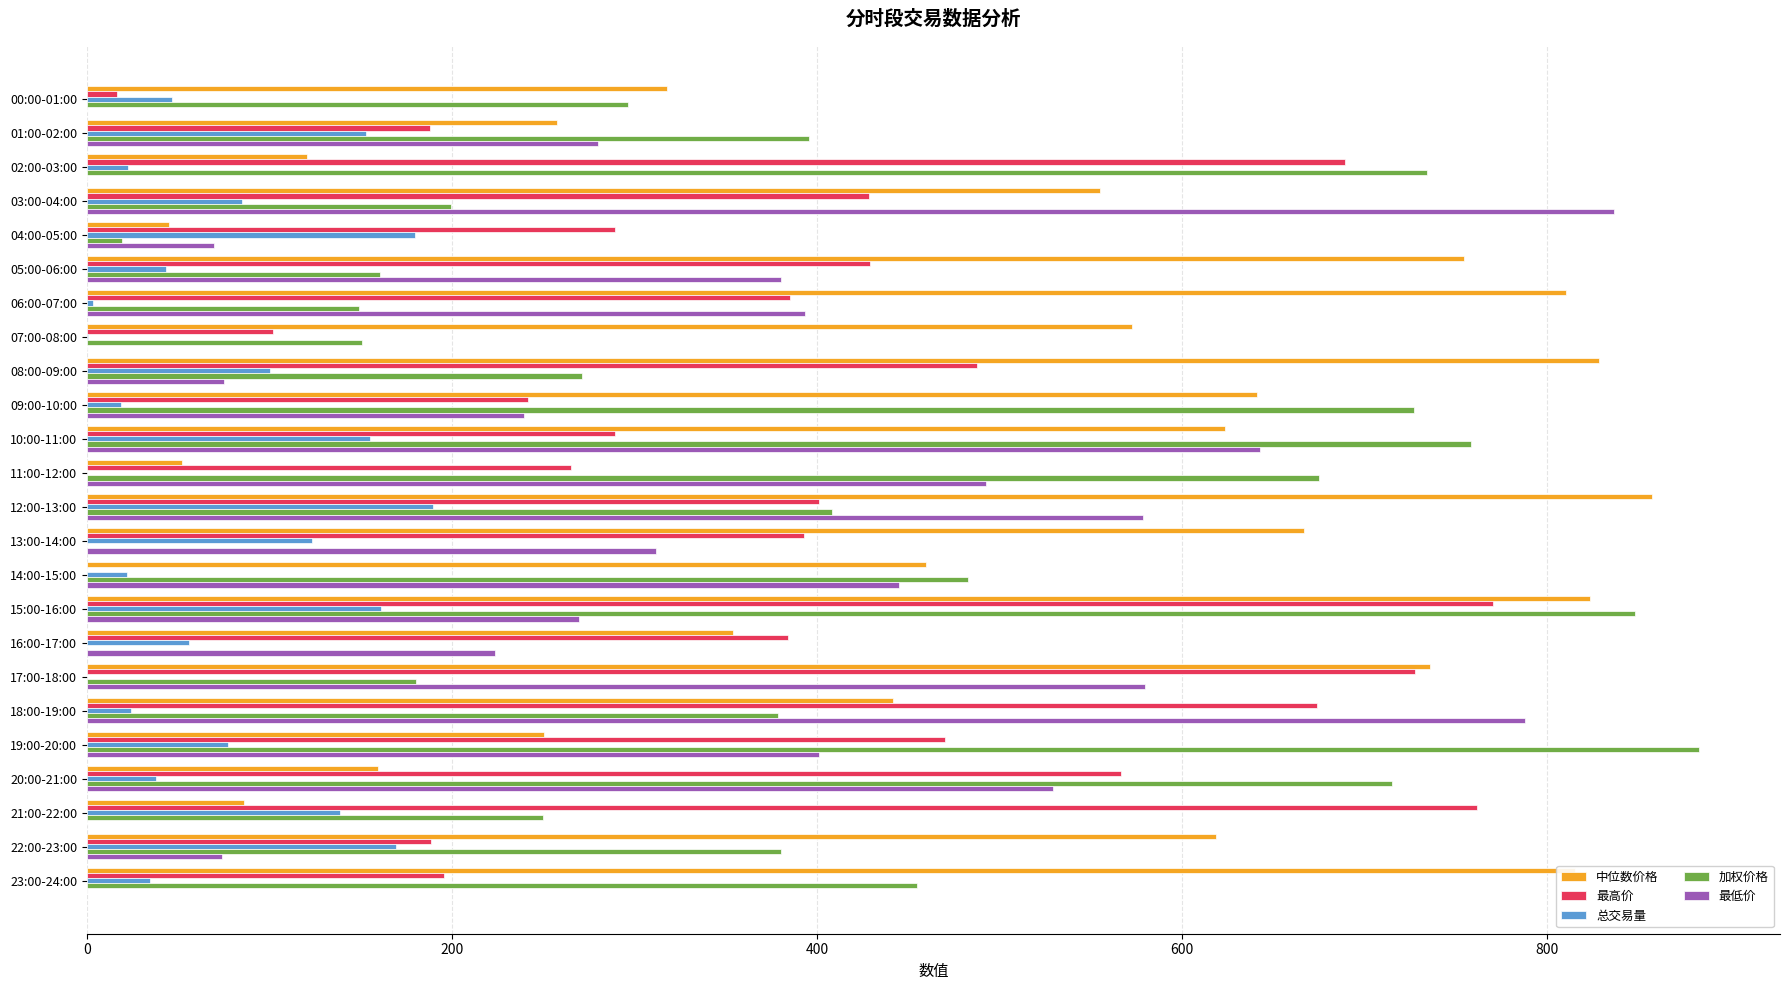

Is it true that 最高价 equals 320.0 at 22:00-23:00?

False